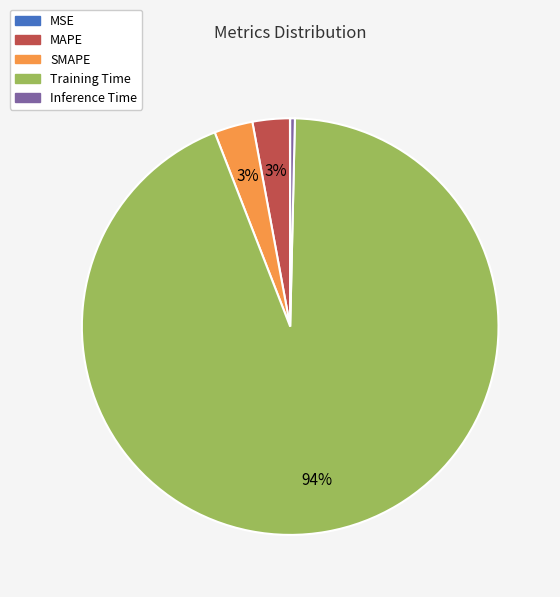

Do MAPE and Training Time together represent more than half of the pie?

Yes